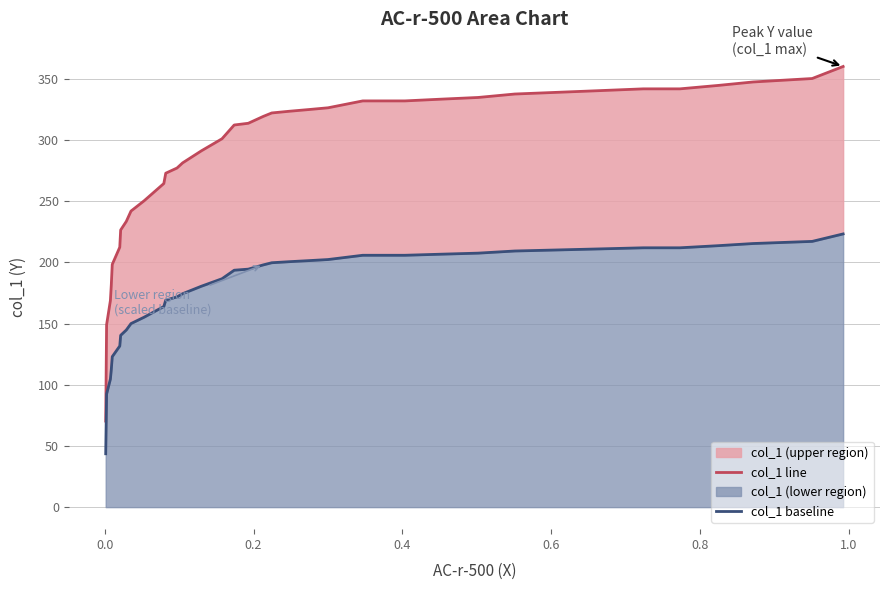

True or false: col_1 baseline has more than 0 points higher than both neighbors.

False